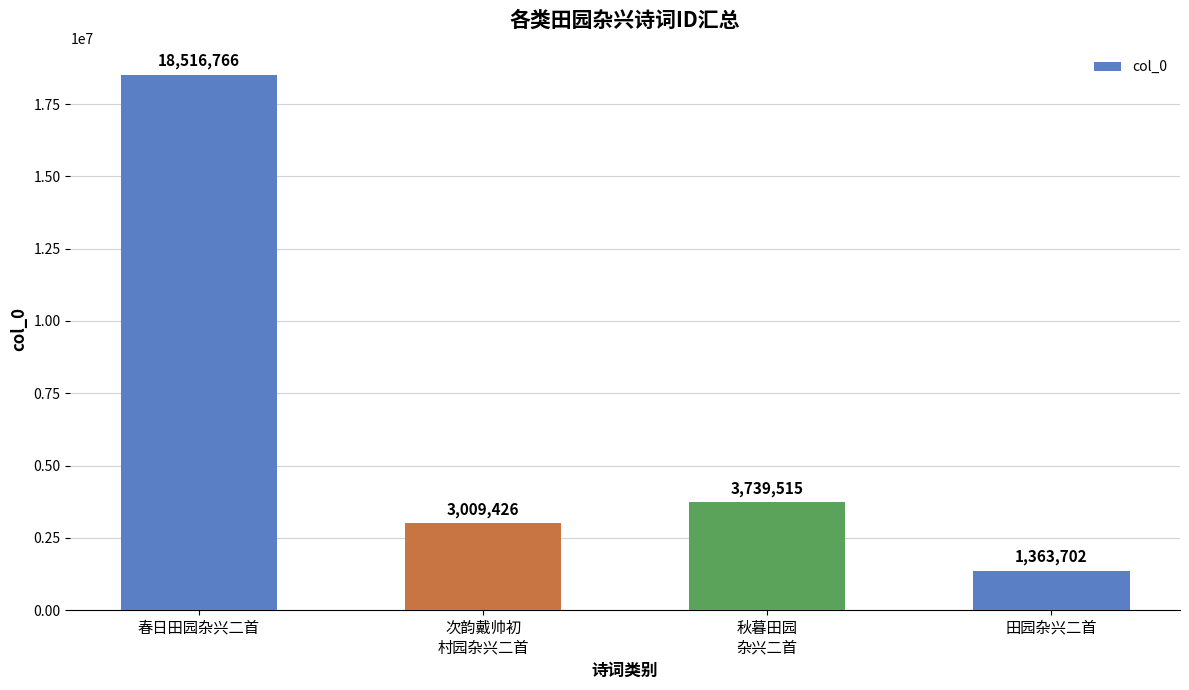

Reading left to right, extract all data points from this chart.

18516766	3009426	3739515	1363702